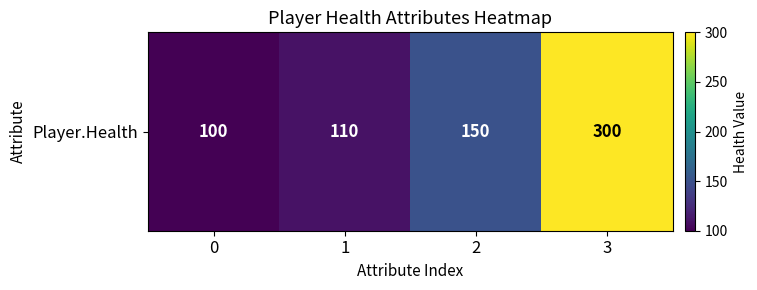

Reading right to left, what are all the values shown in this chart?

3=300	2=150	1=110	0=100